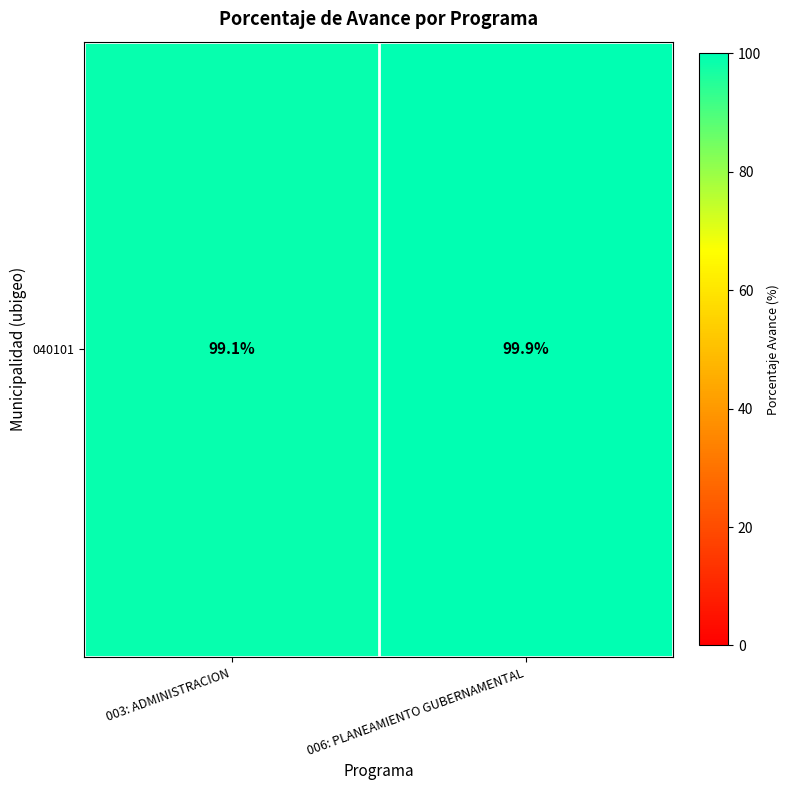

Is it true that the value at 006: PLANEAMIENTO GUBERNAMENTAL is 99.9?

True